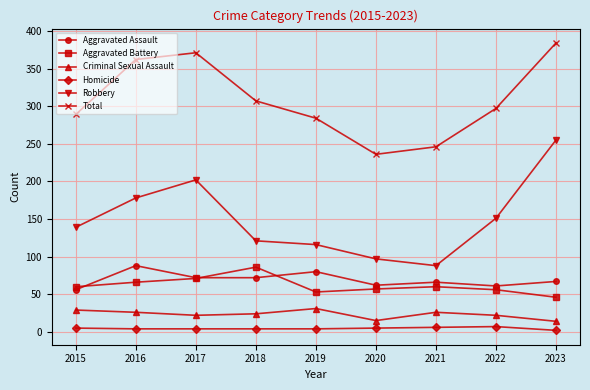

What is the difference between the maximum and second lowest values in the Aggravated Assault series?

27